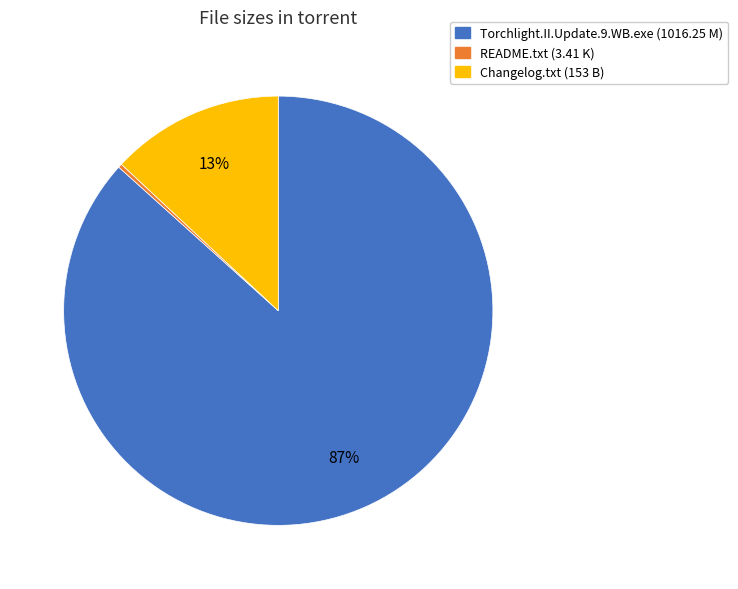

Does Torchlight.II.Update.9.WB.exe represent more than half of the total?

Yes